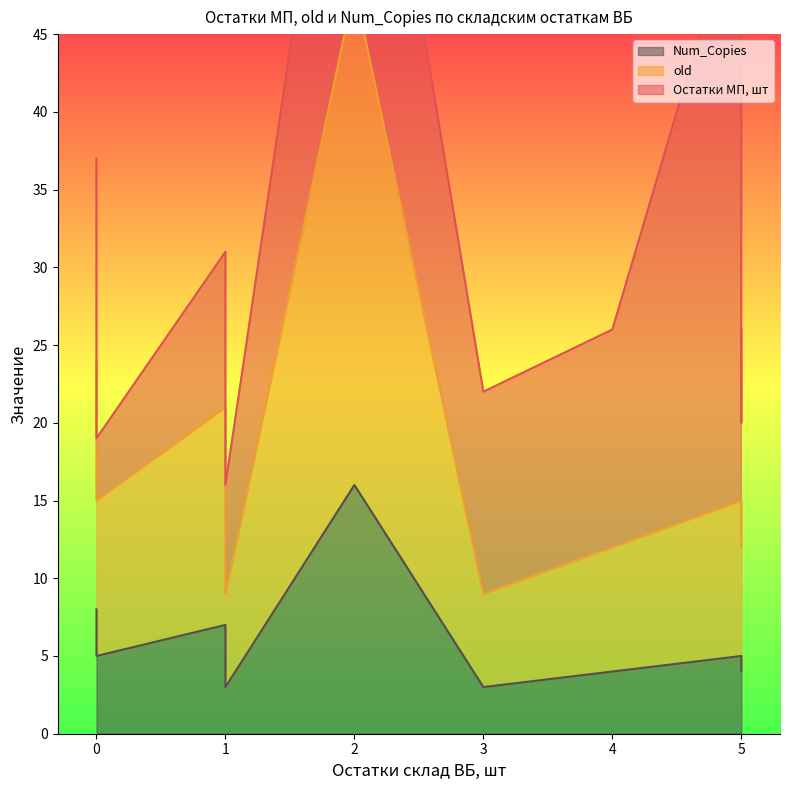

What is the sum of all old values?

170